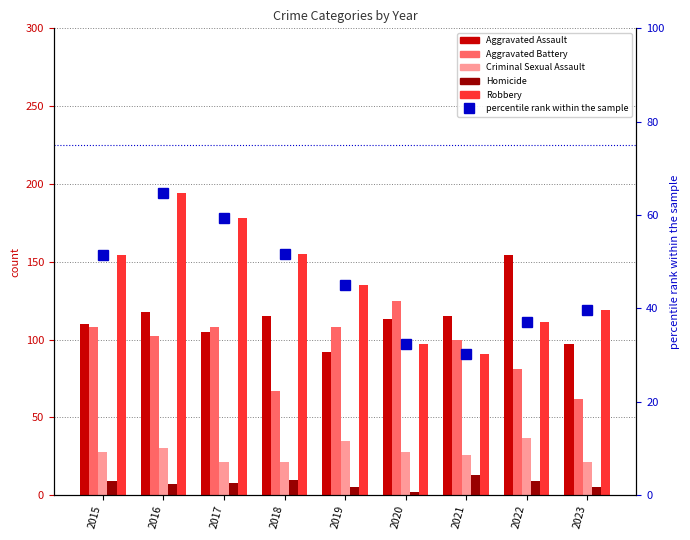

The value of percentile rank within the sample at 2023 is 11.9. True or false?

False